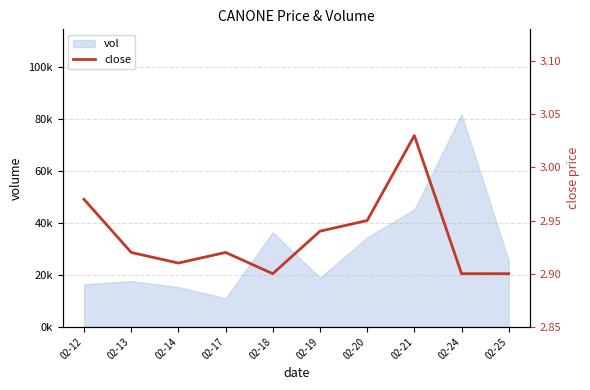

Rank the categories by value from lowest to highest.

02-18, 02-24, 02-25, 02-14, 02-13, 02-17, 02-19, 02-20, 02-12, 02-21